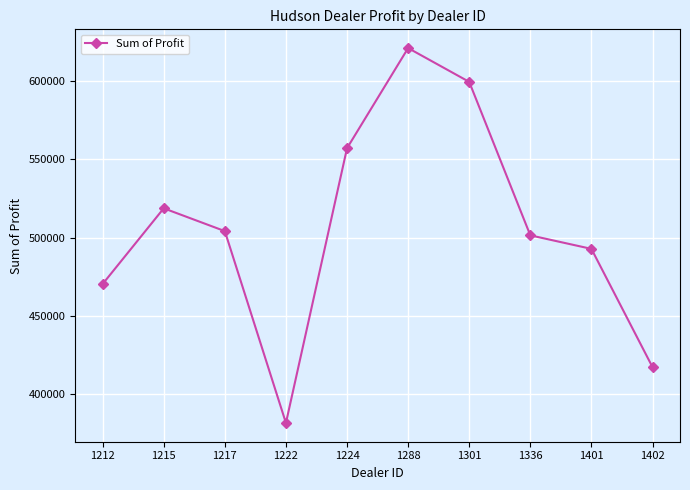

What is the smallest value displayed?

381657.0